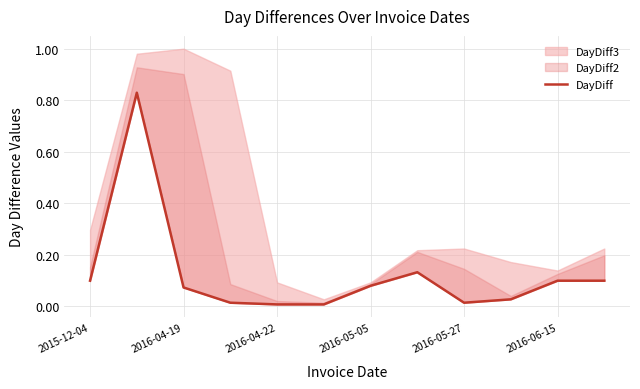

What is the difference between the maximum and second lowest values?

0.8